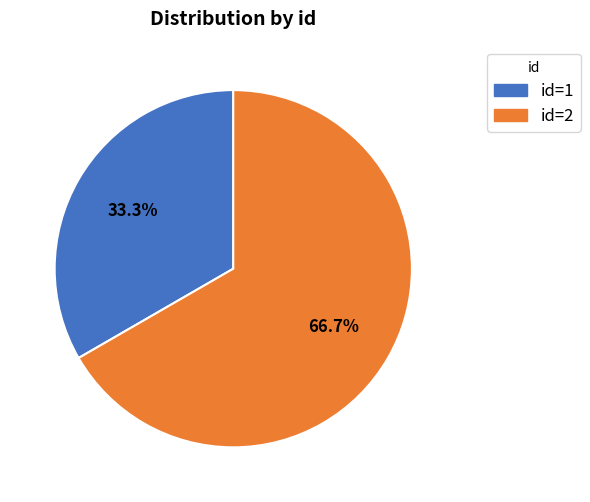

Does any single category account for the majority?

Yes